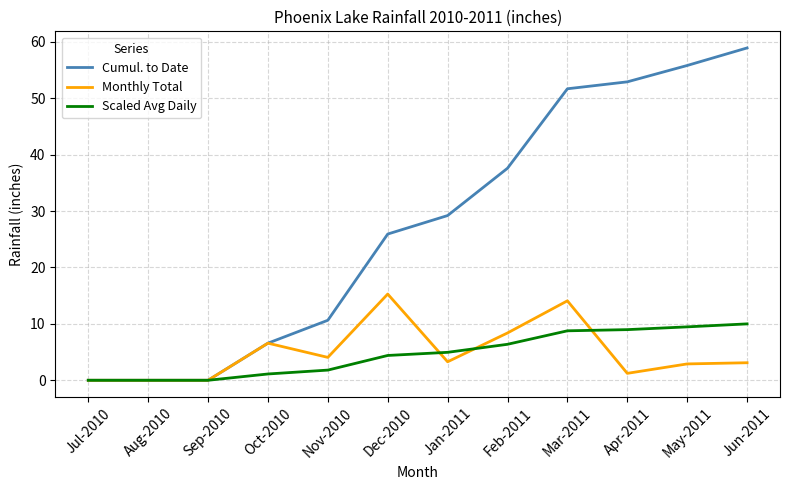

At which category is the sum across all series the highest?

Mar-2011